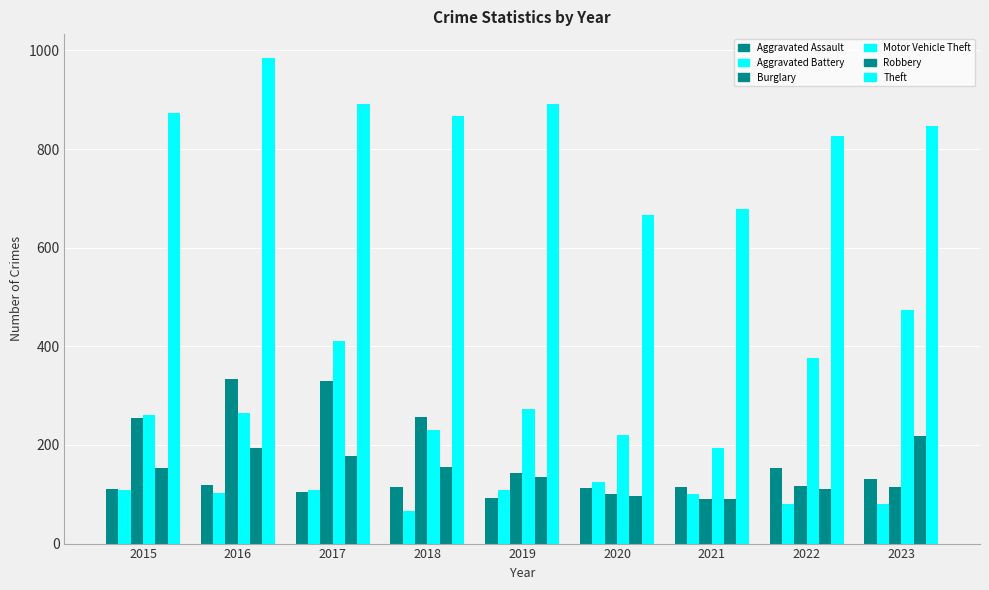

How many categories are shown in the chart?

9